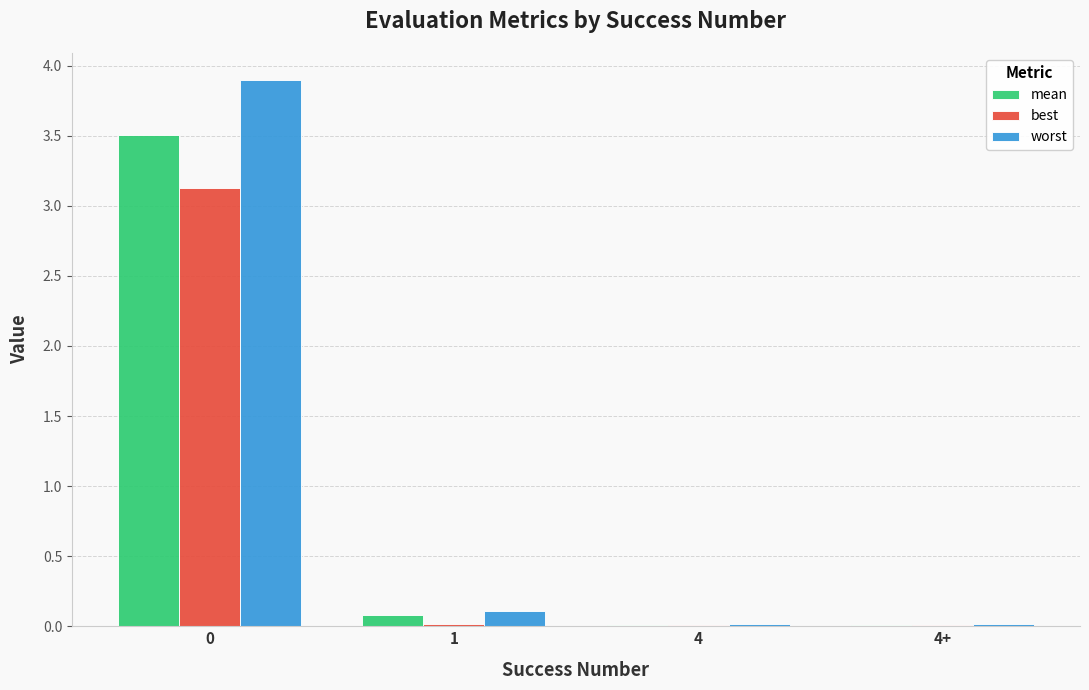

What is the label of the 3rd bar from the right?

1